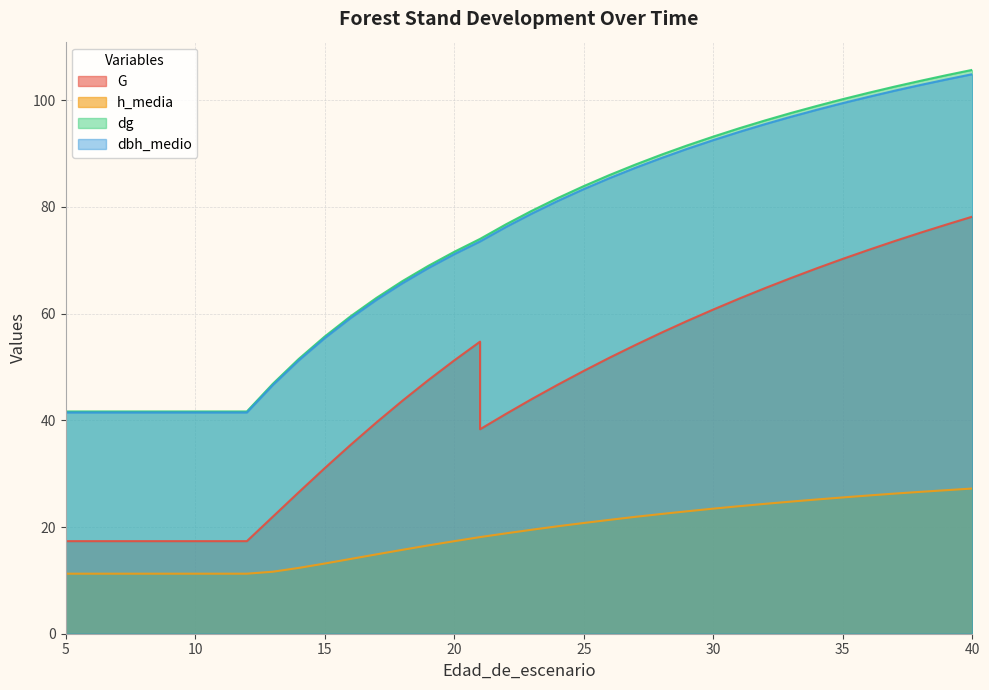

Is the value of h_media at 25 greater than the value of dbh_medio at 40?

No